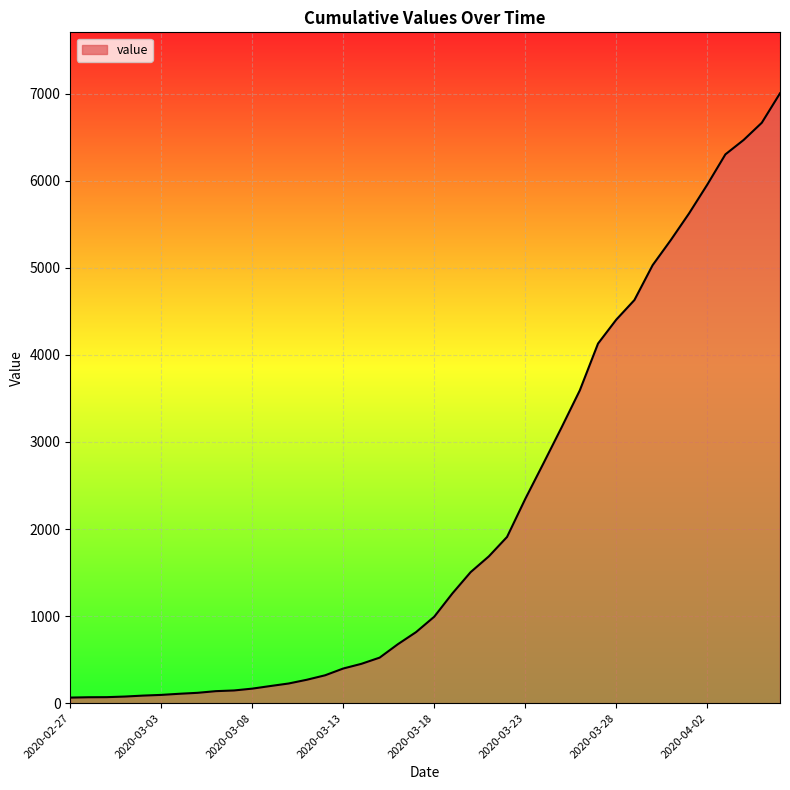

What is the average value?

2144